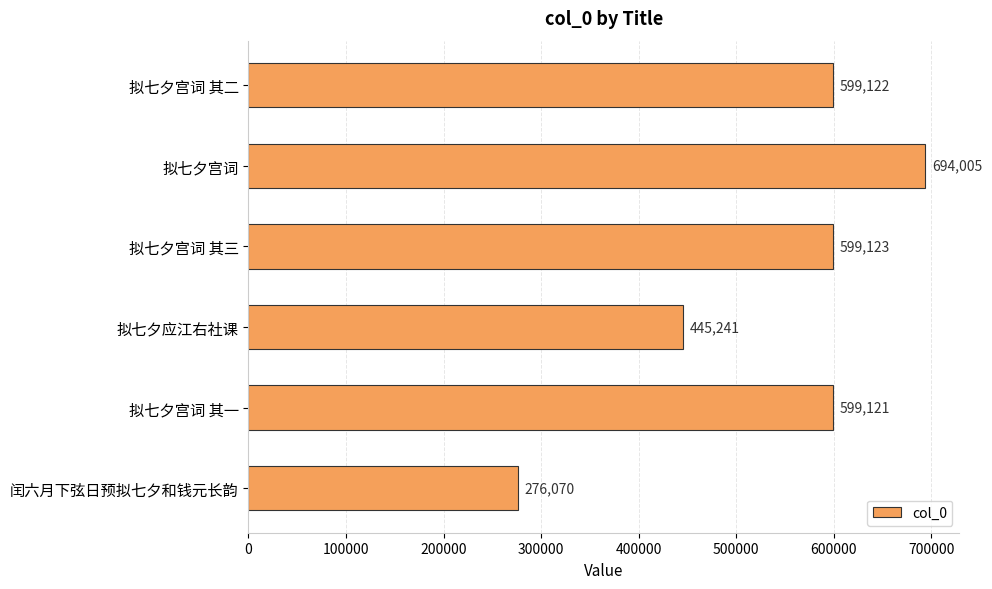

What is the minimum value shown in the chart?

276070